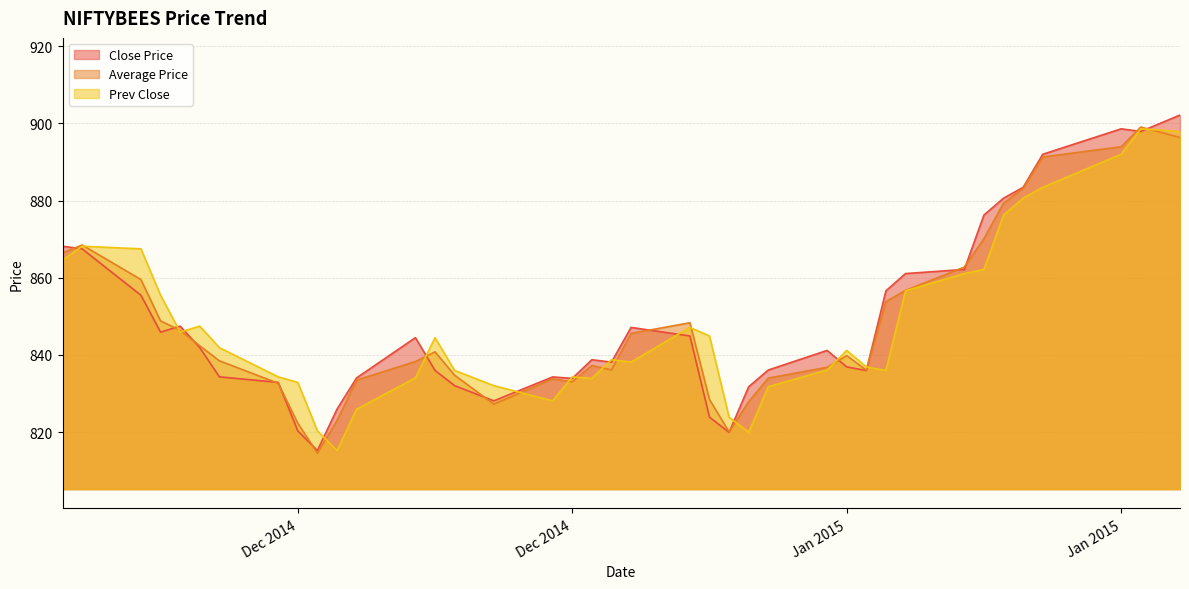

What is the difference between the Close Price values at 2015-01-23 and 2014-12-18?

66.1